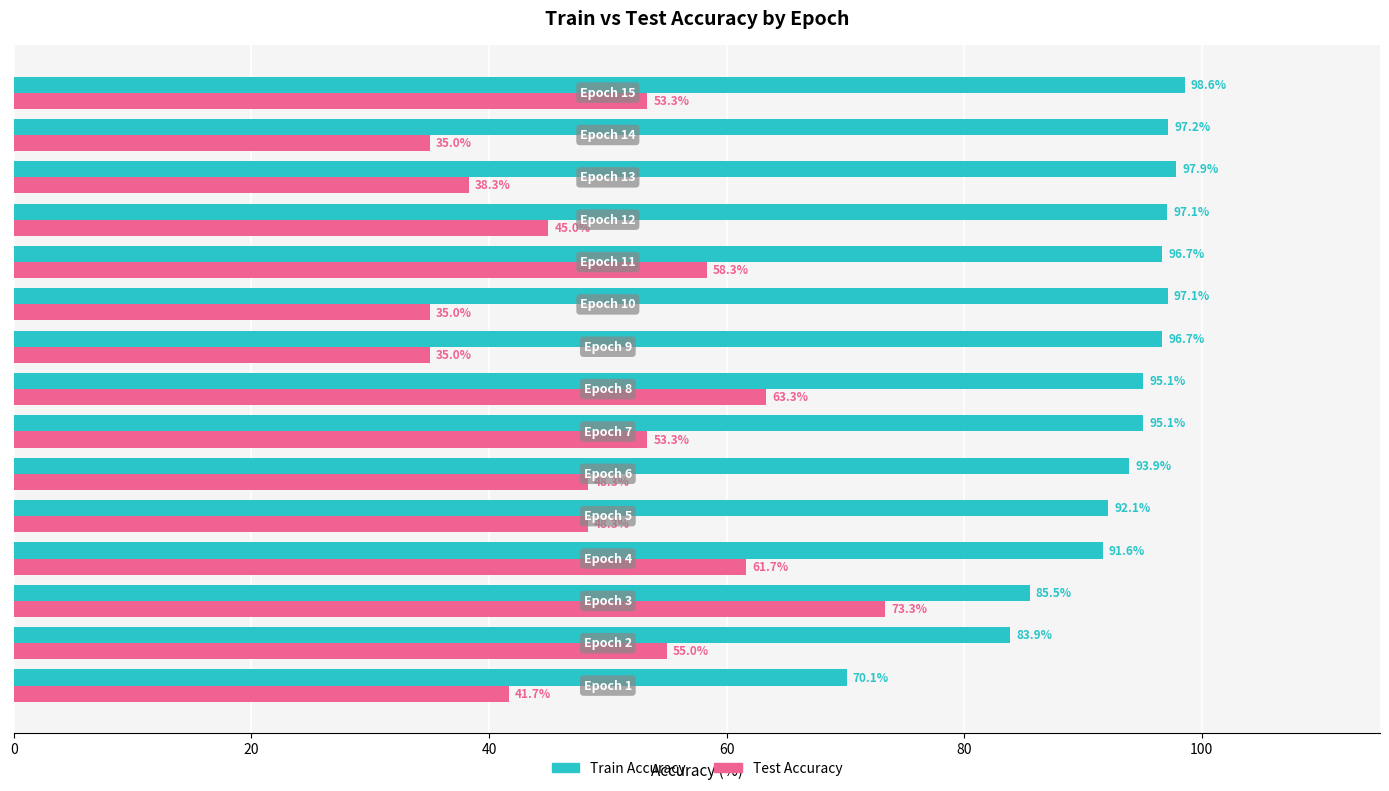

List the series in order of their overall mean, lowest first.

Test Accuracy, Train Accuracy